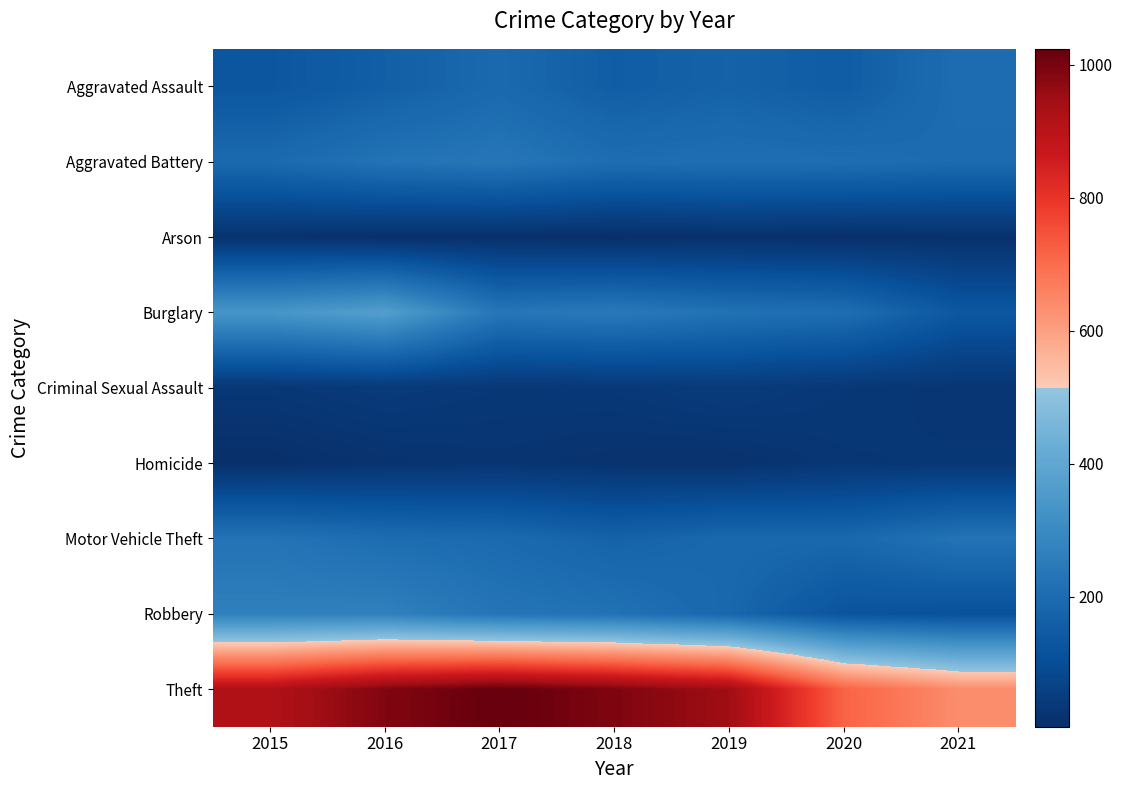

Which series has the widest spread of values?

Theft